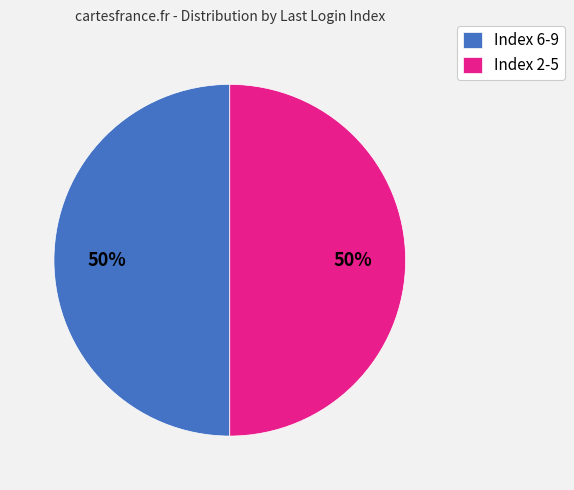

True or false: Index 6-9 accounts for 50% of the total.

True